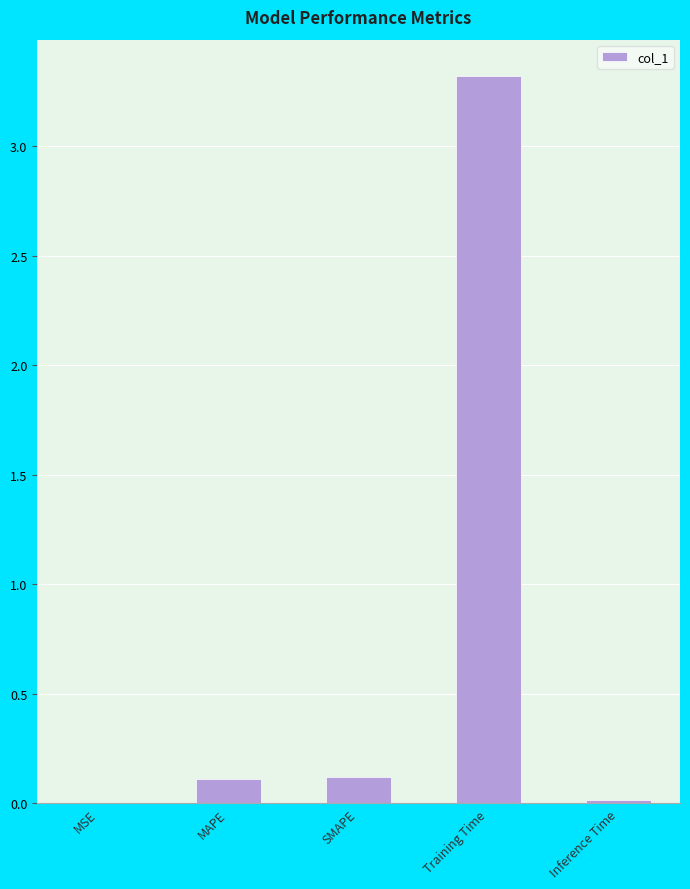

What is the sum of all values?

3.6